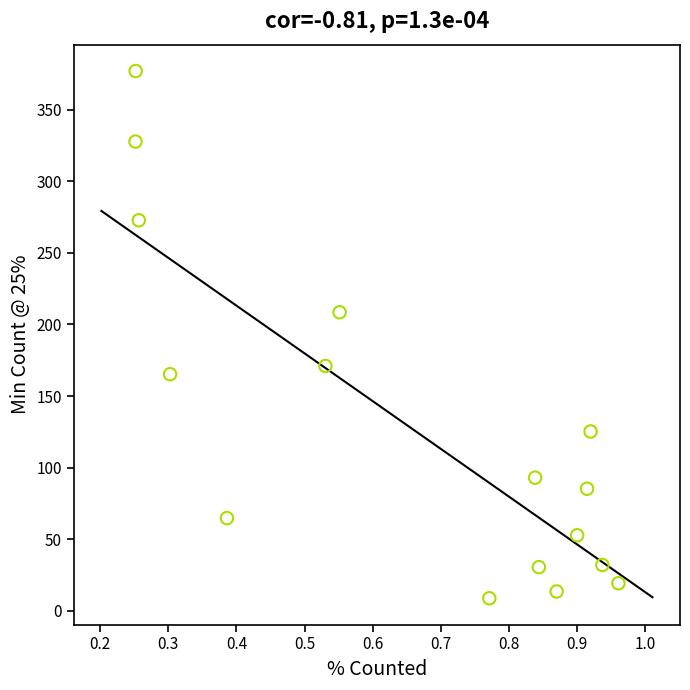

What Y value in the scatter plot is closest to 192?

208.5